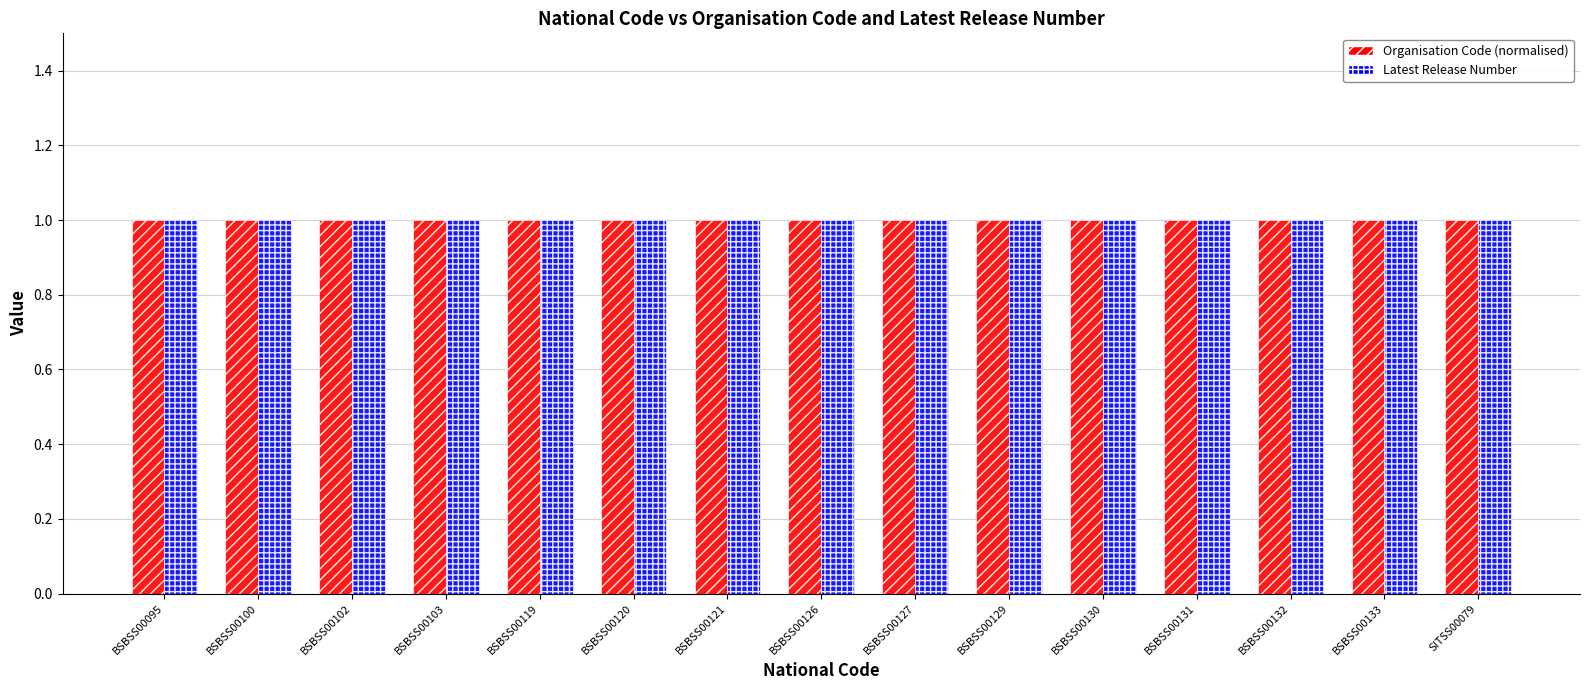

At which label is Organisation Code closest to 45183?

BSBSS00095